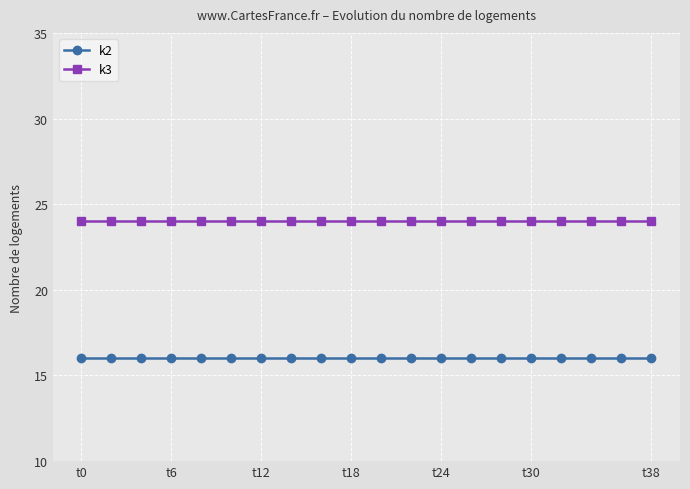

True or false: k3 and k2 intersect in this chart.

False